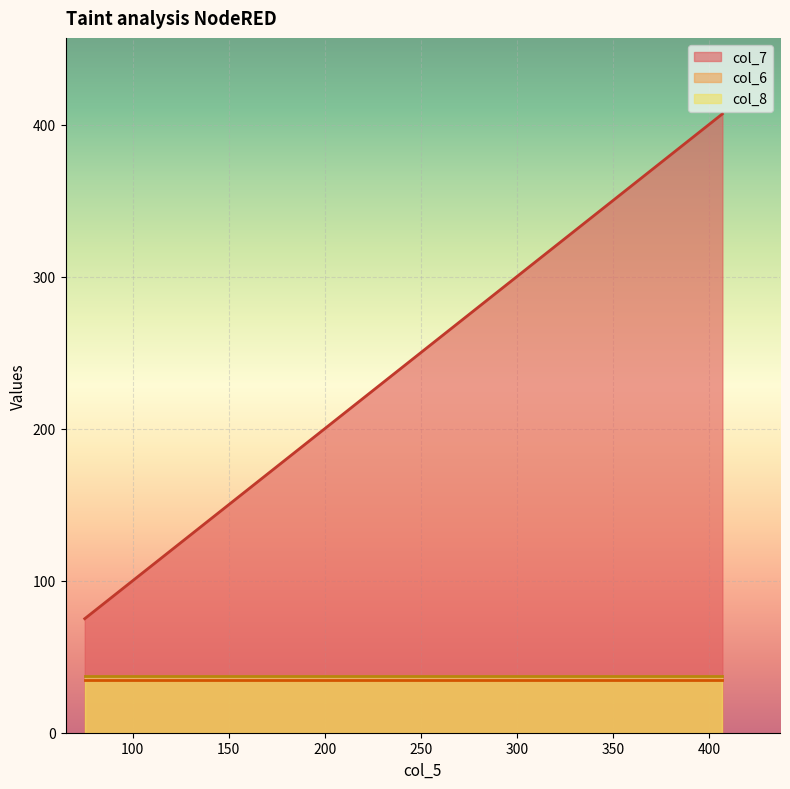

True or false: col_7 and col_6 intersect in this chart.

False